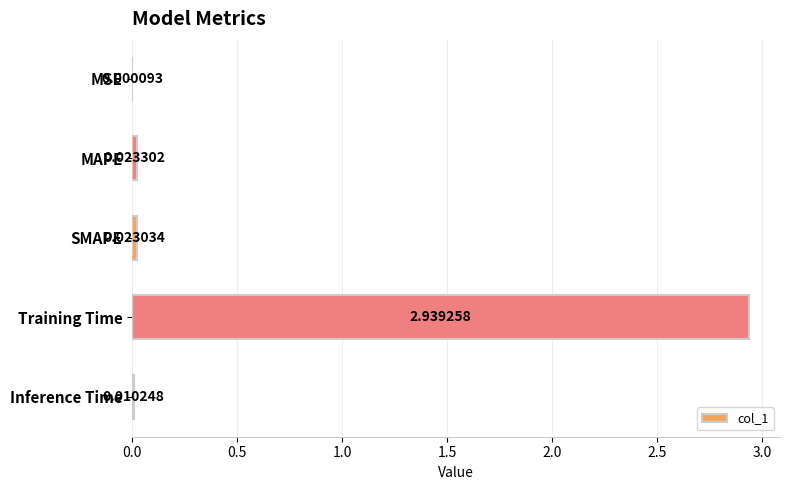

How many series are shown in this chart?

1